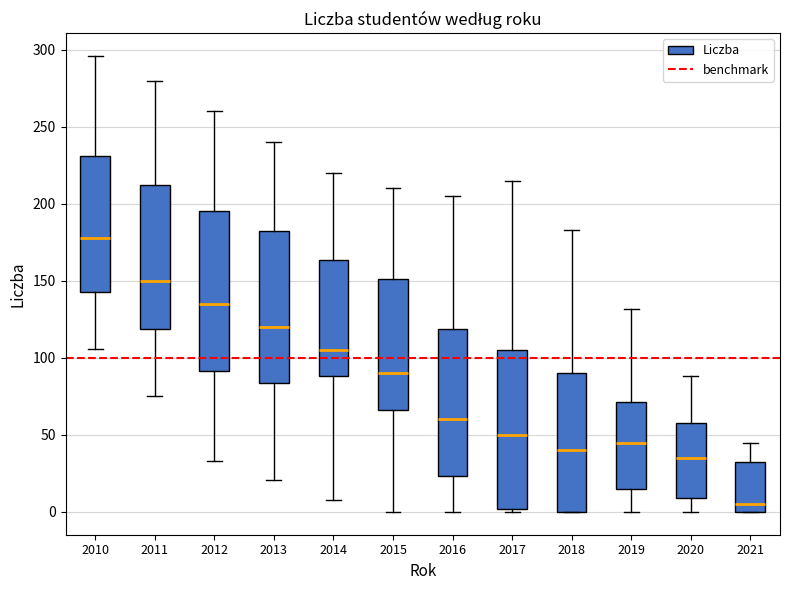

Which box's median line is the highest?

2010